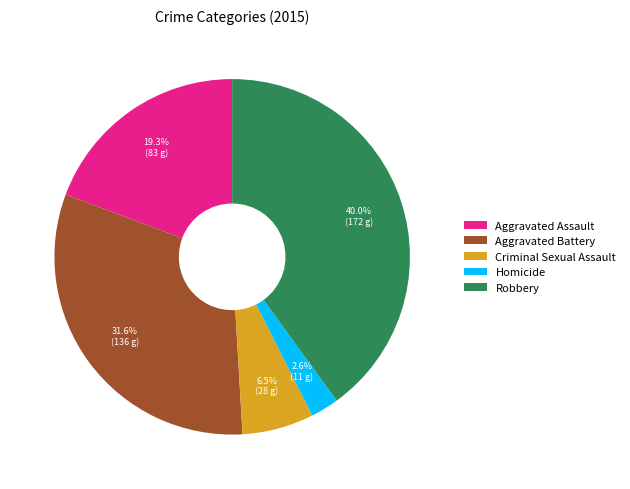

Does any single category account for the majority?

No